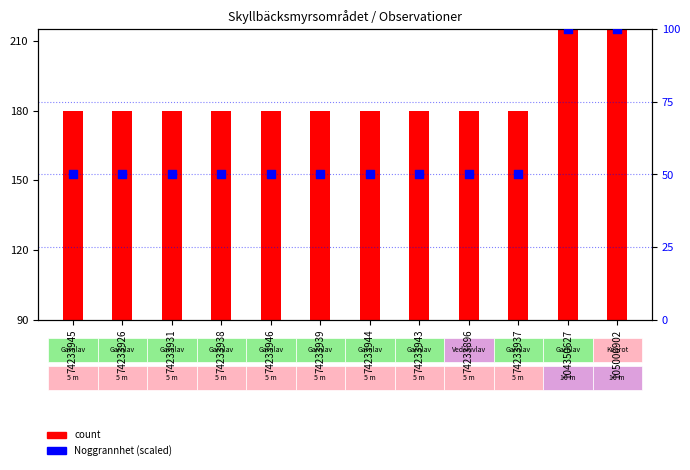

What is the change in value from 74233944 to 105000902?

+50